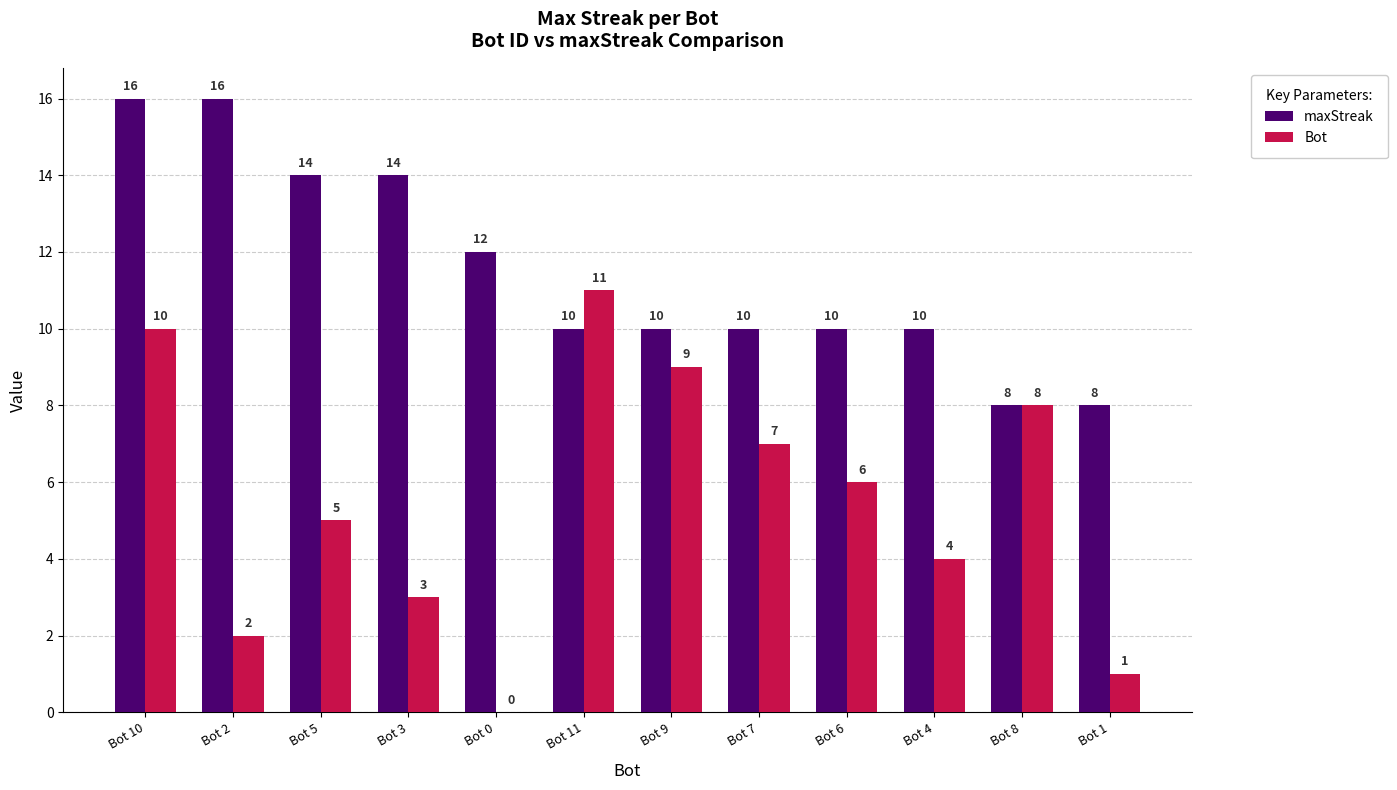

How many series are shown in this chart?

2